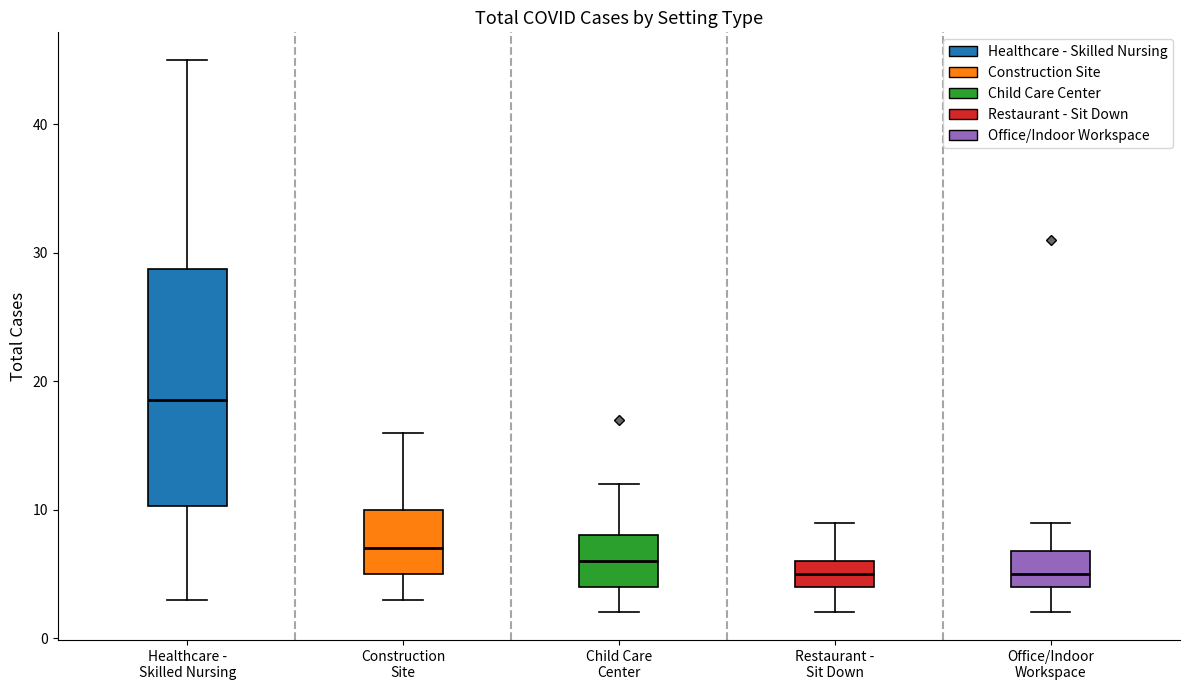

Reading left to right, read every box against the y-axis: the position of its median line, the range the box covers, and the ends of its whiskers. The values are not printed on the chart, so give them approximately, as read against the axis.

Healthcare - Skilled Nursing: median 19, box 10 to 29, whiskers 3 to 45
Construction Site: median 7, box 5 to 10, whiskers 3 to 16
Child Care Center: median 6, box 4 to 8, whiskers 2 to 12
Restaurant - Sit Down: median 5, box 4 to 6, whiskers 2 to 9
Office/Indoor Workspace: median 5, box 4 to 7, whiskers 2 to 9